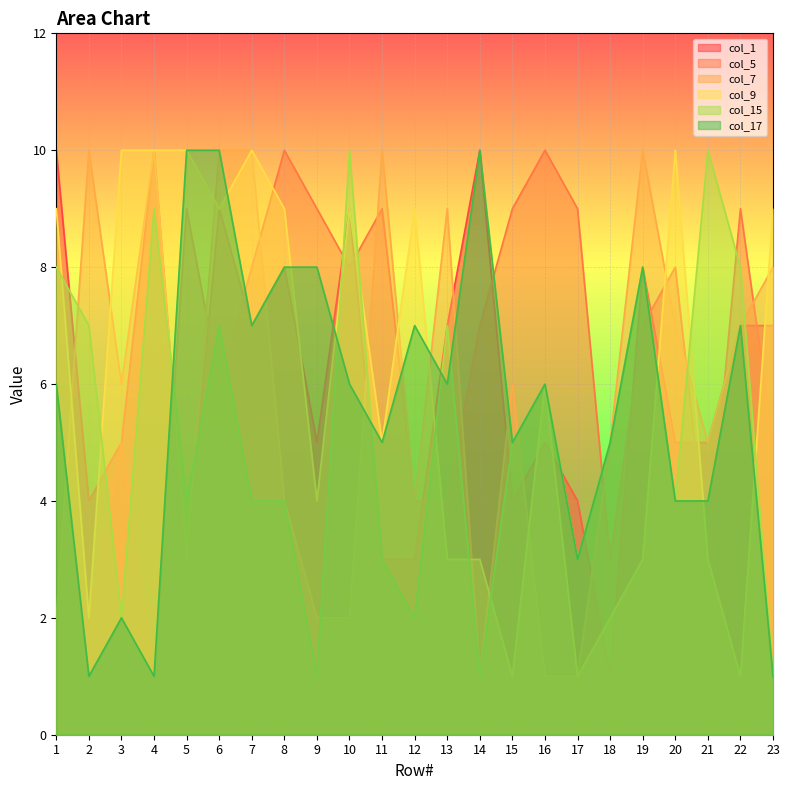

After their last crossing, which series has the higher values: col_17 or col_15?

col_17